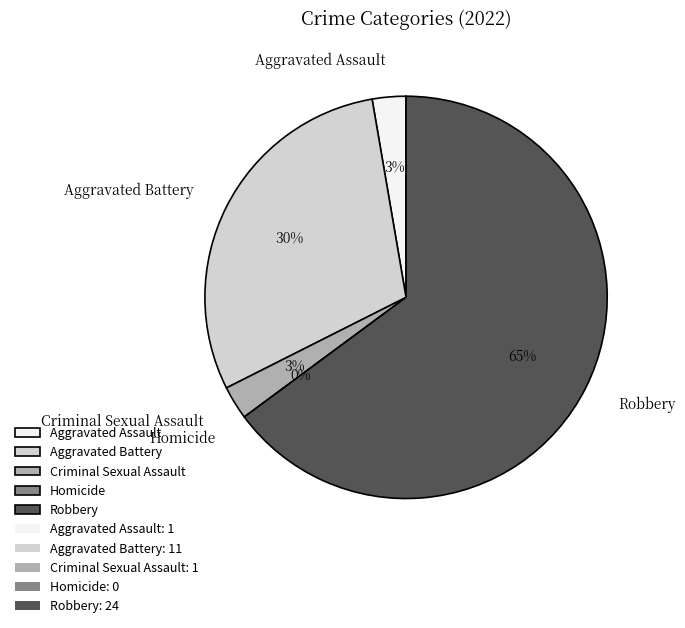

To the nearest percent, what is the difference between the largest and smallest slice percentages?

65%